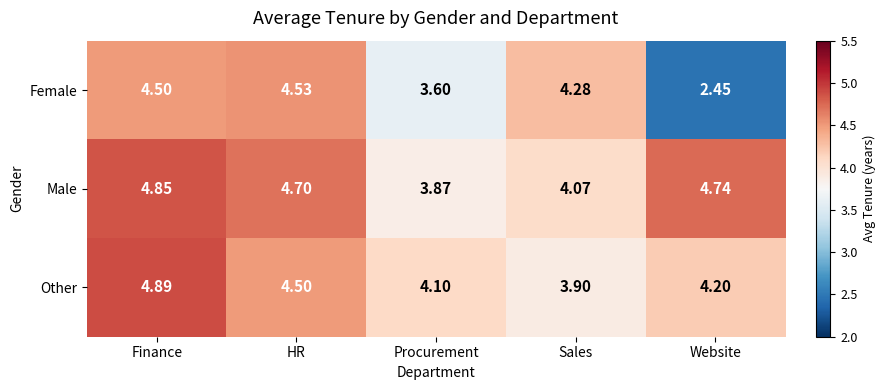

What is the total value across all series at Finance?

14.2